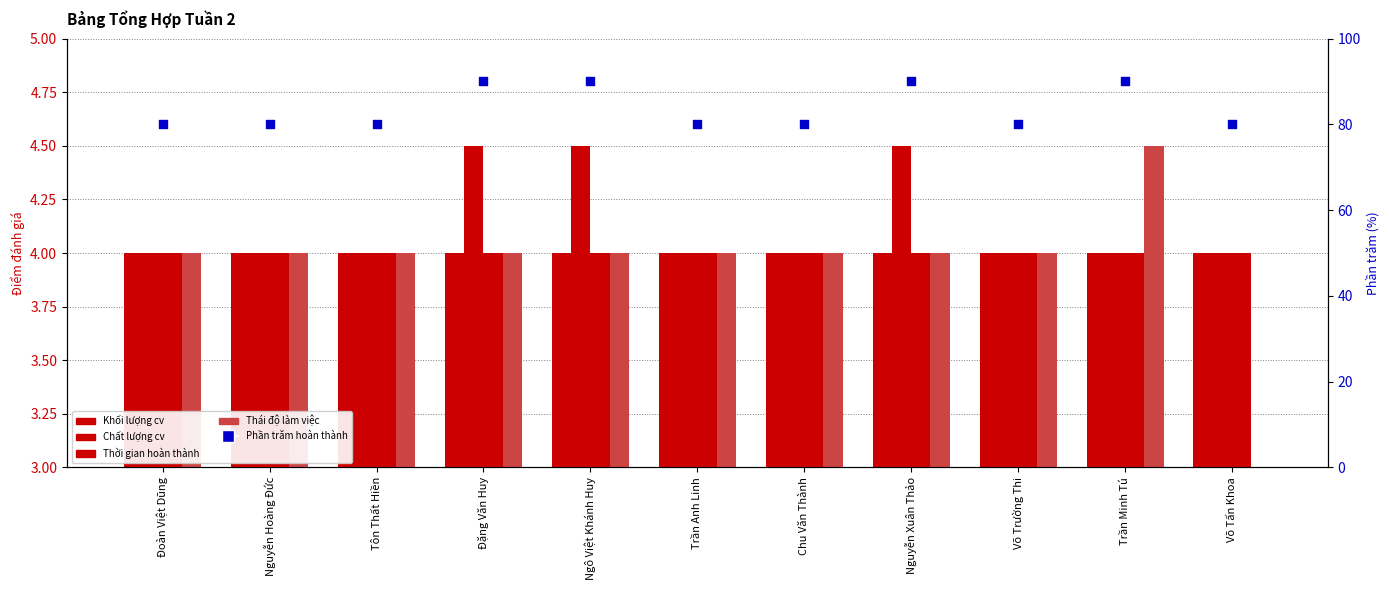

Is the value of Phần trăm hoàn thành at Võ Trường Thi greater than the value of Chất lượng cv at Võ Trường Thi?

Yes